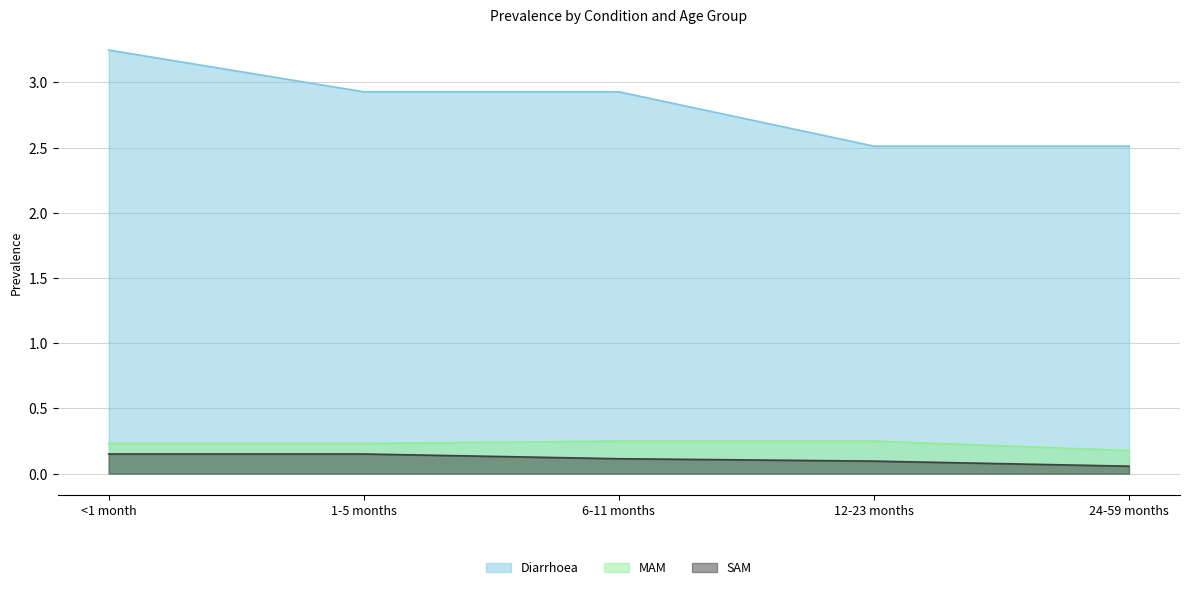

At 24-59 months, list the series in order from smallest to largest.

SAM, MAM, Diarrhoea